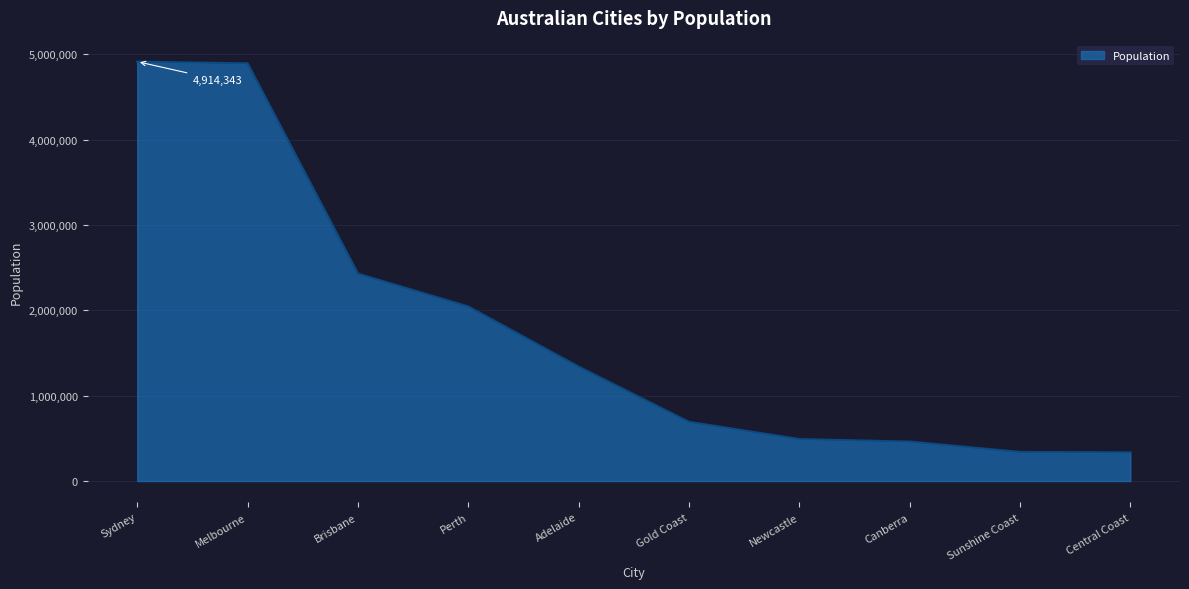

What is the minimum value shown in the chart?

335470